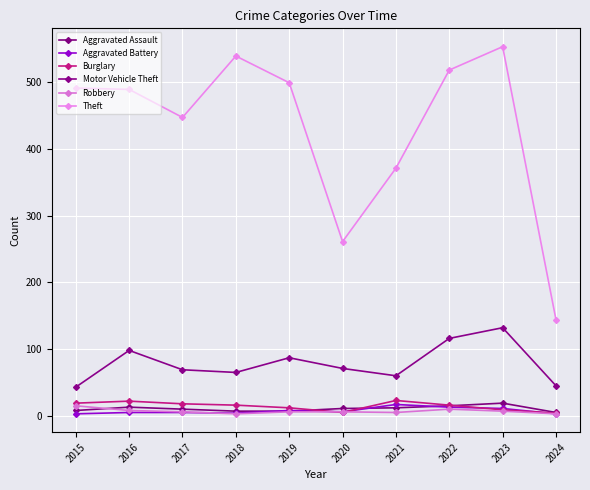

What is the sum of the Theft values at 2018 and 2016?

1028